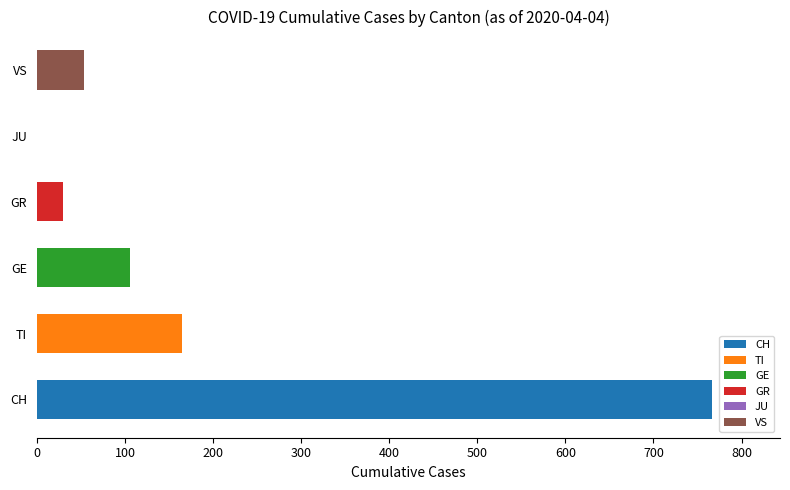

The value at GE is 106. True or false?

True